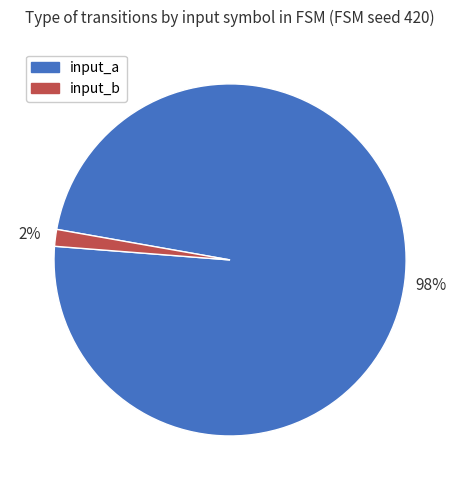

To the nearest percent, what is the average slice percentage?

50%